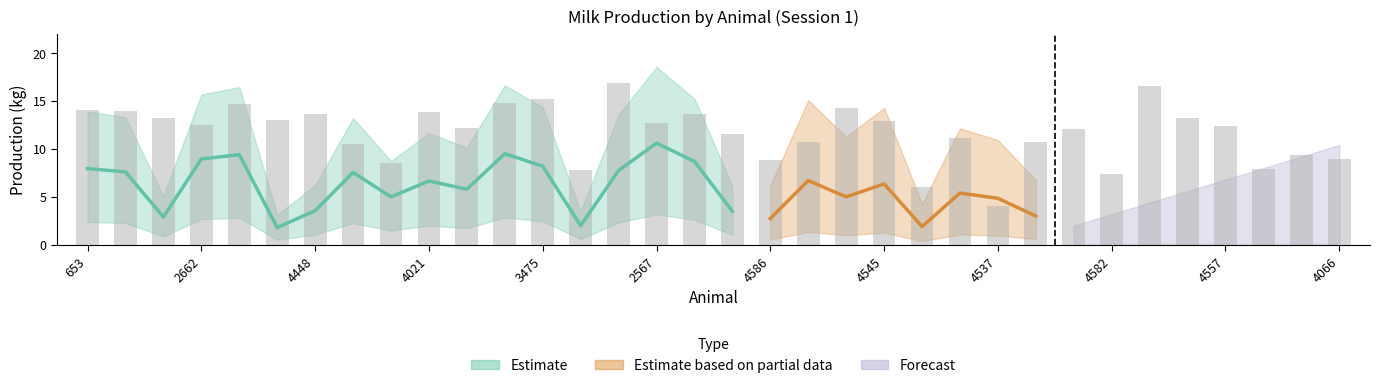

How many categories are shown in the chart?

34